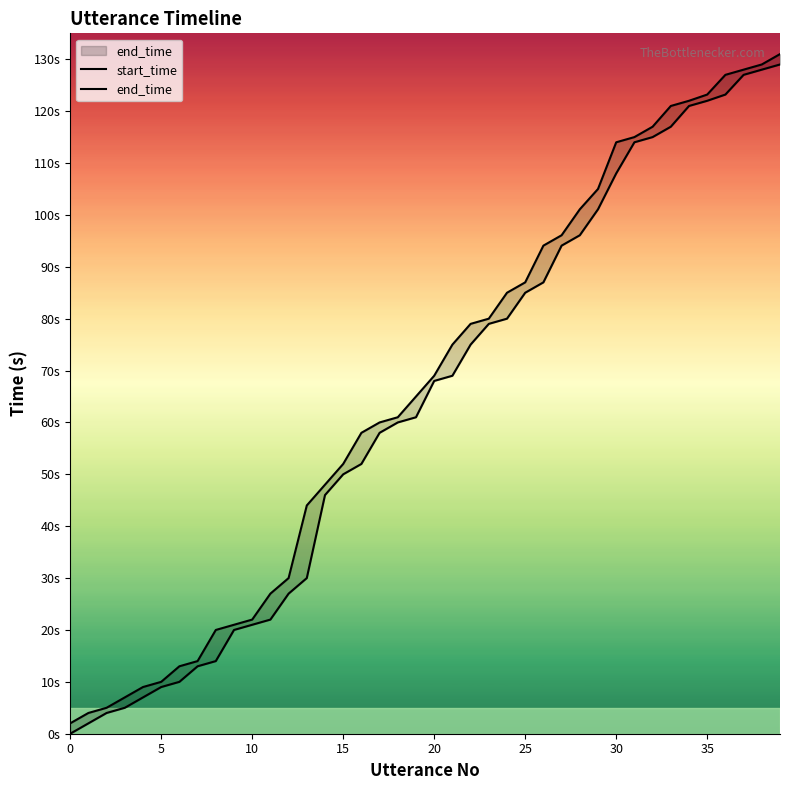

Does the chart have visible grid lines?

No